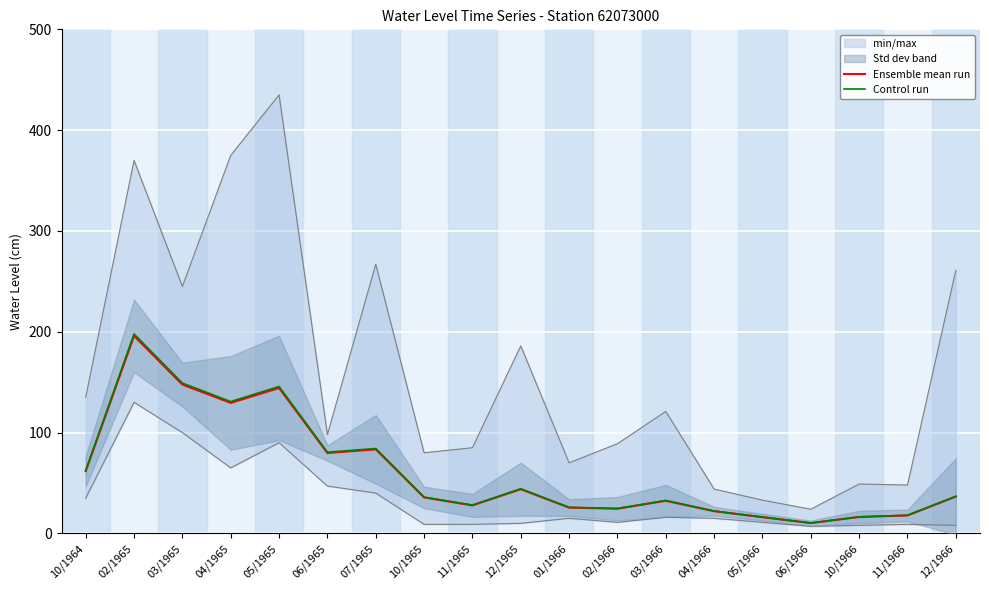

What is the sum of the Ensemble mean run values at 11/1966 and 10/1965?

53.5